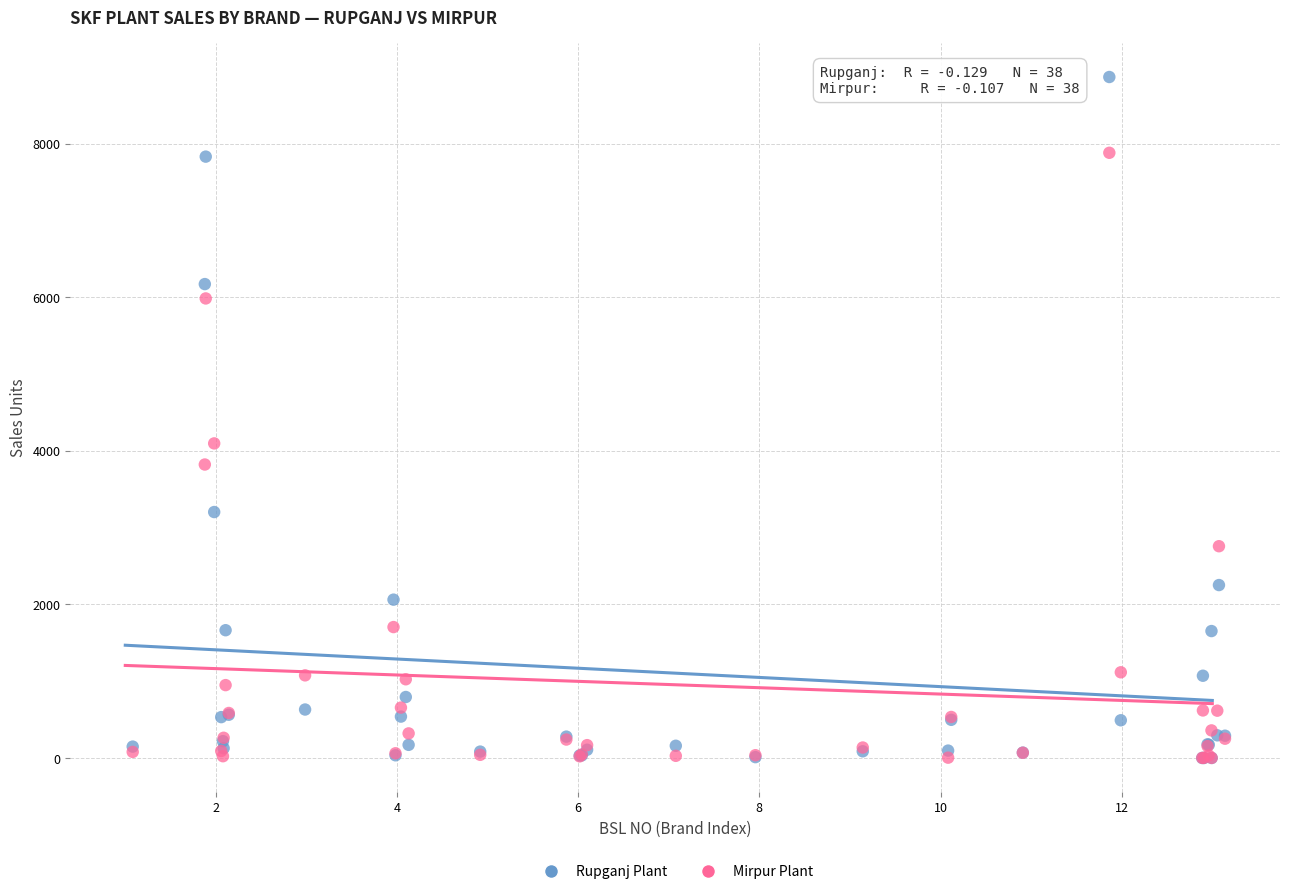

In the Rupganj Plant series, what Y value is closest to 4435?

3204